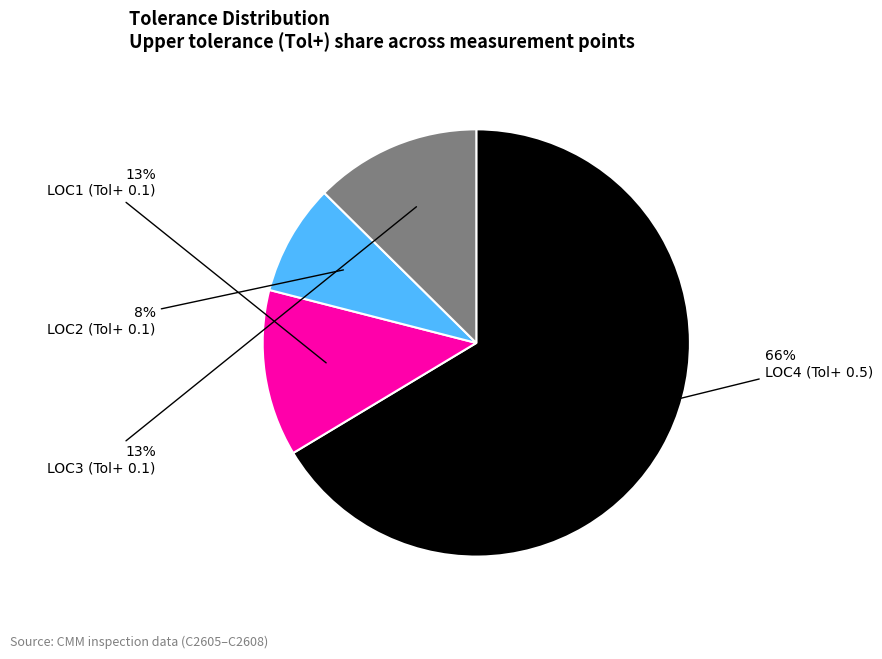

To the nearest percent, what percentage of the pie is LOC3 (Tol+ 0.1)?

13%